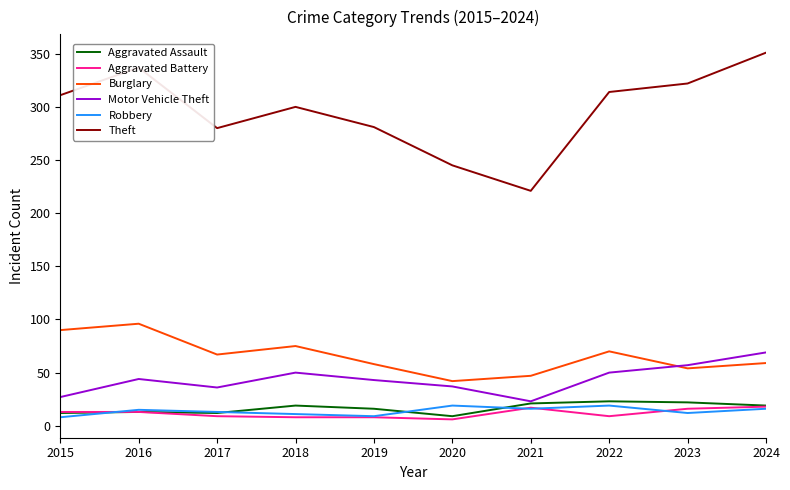

What is the maximum value for Theft?

351